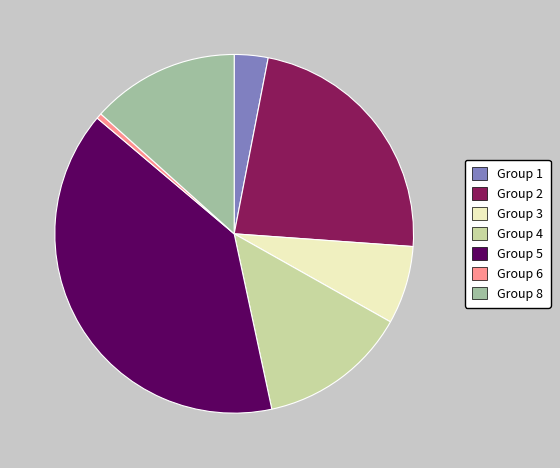

How many segments does this pie chart have?

7